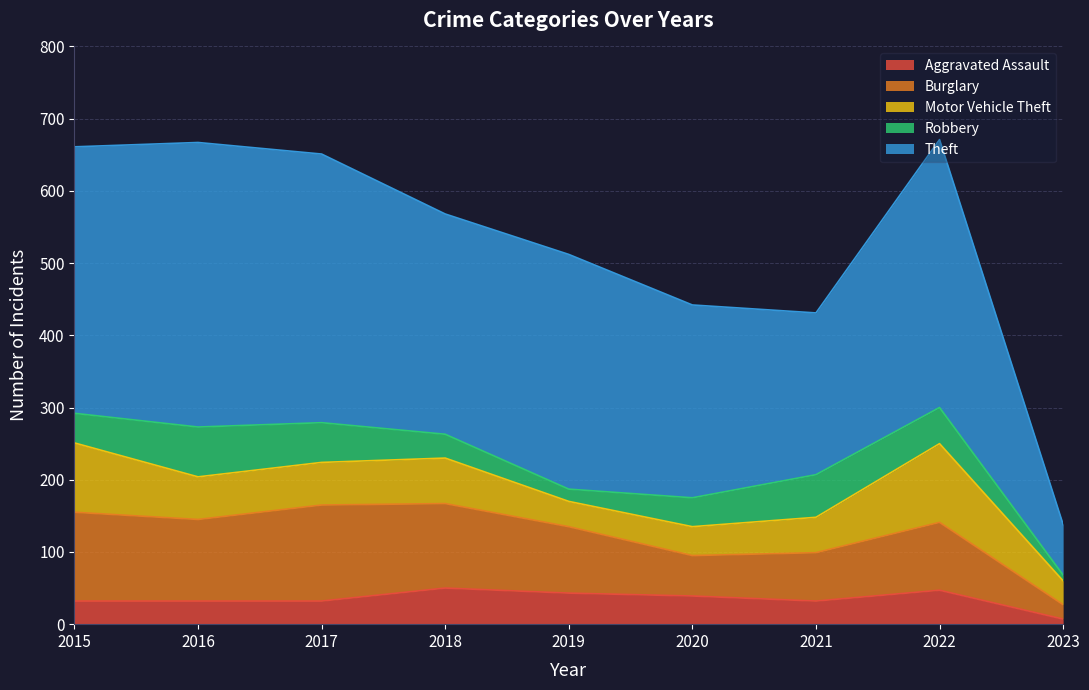

The value of Theft at 2017 is 372. True or false?

True